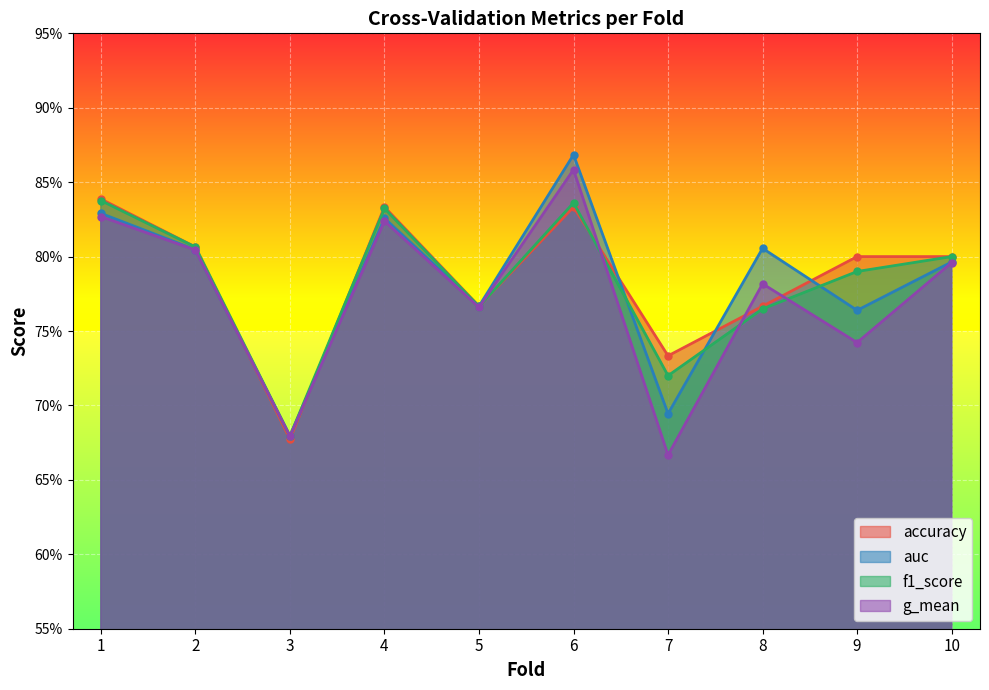

Between 3 and 8, which series saw the biggest shift?

auc